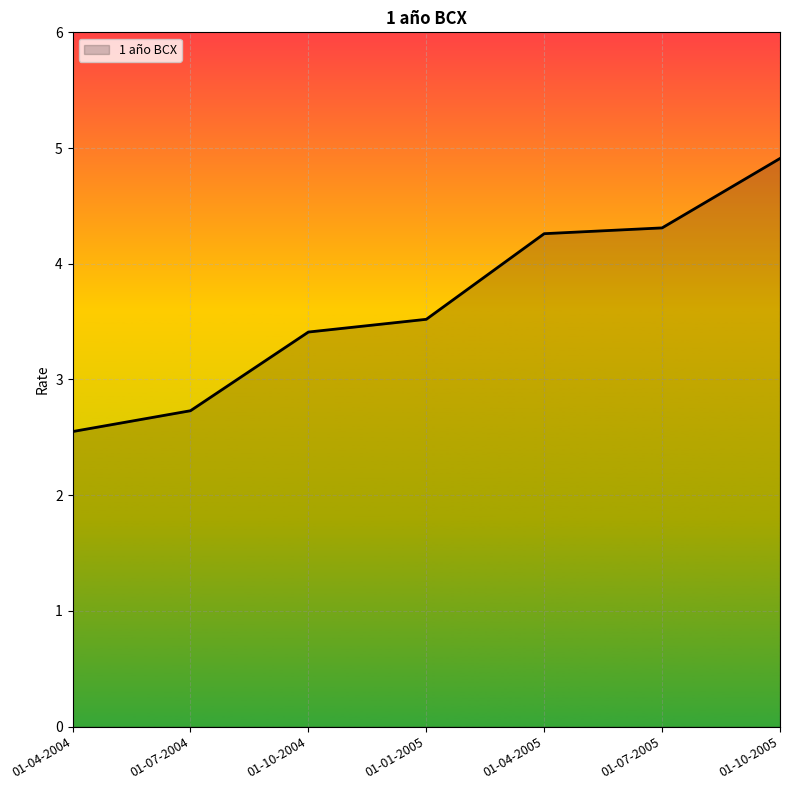

At which label is the value closest to 3?

01-07-2004